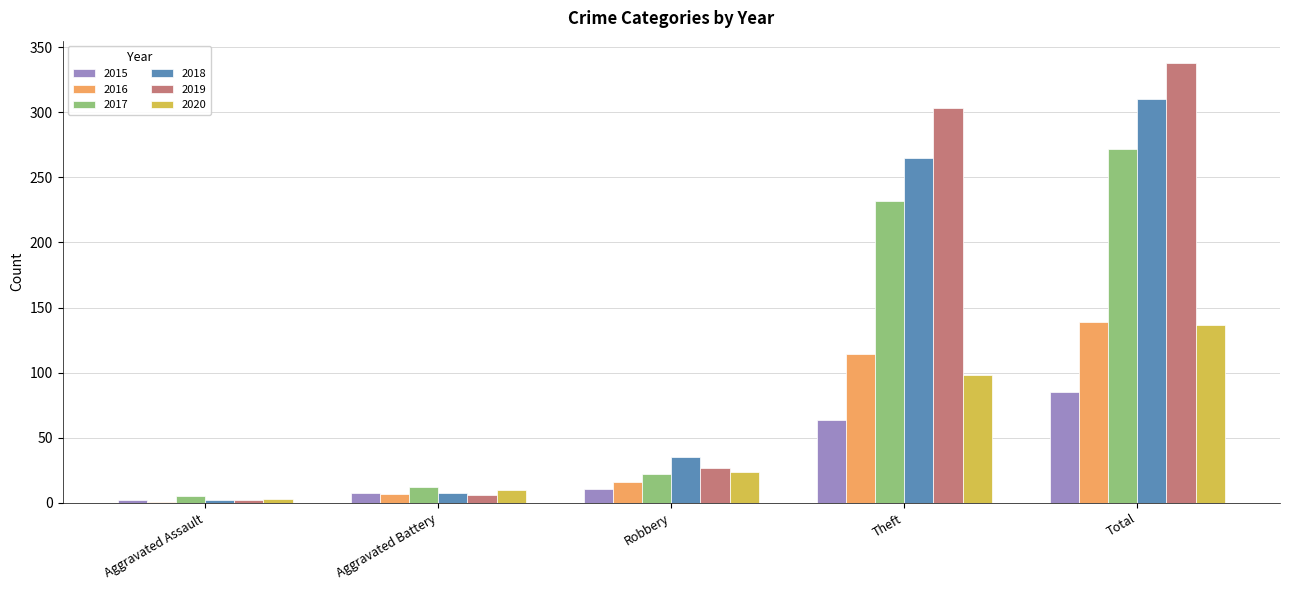

Does the chart contain stacked bars?

No